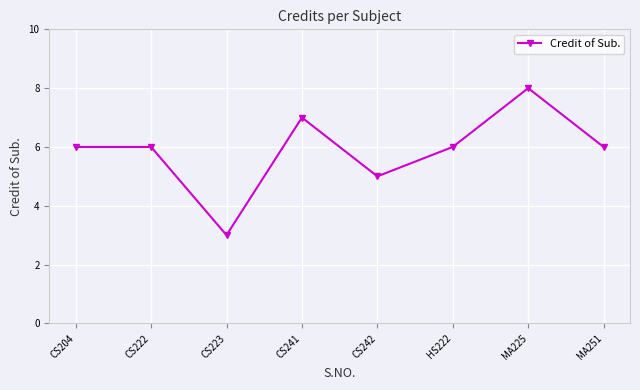

Approximately how many times larger is the value at CS241 compared to CS204?

1.2